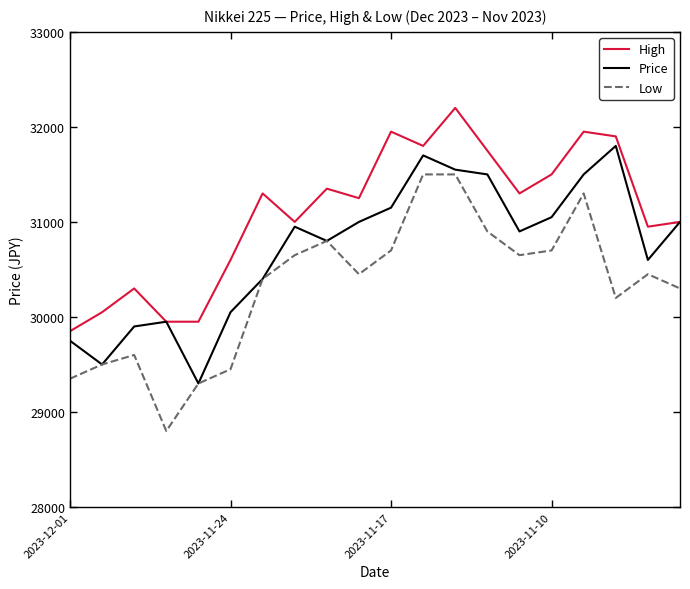

What is the difference between the maximum and minimum values in the Low series?

2700